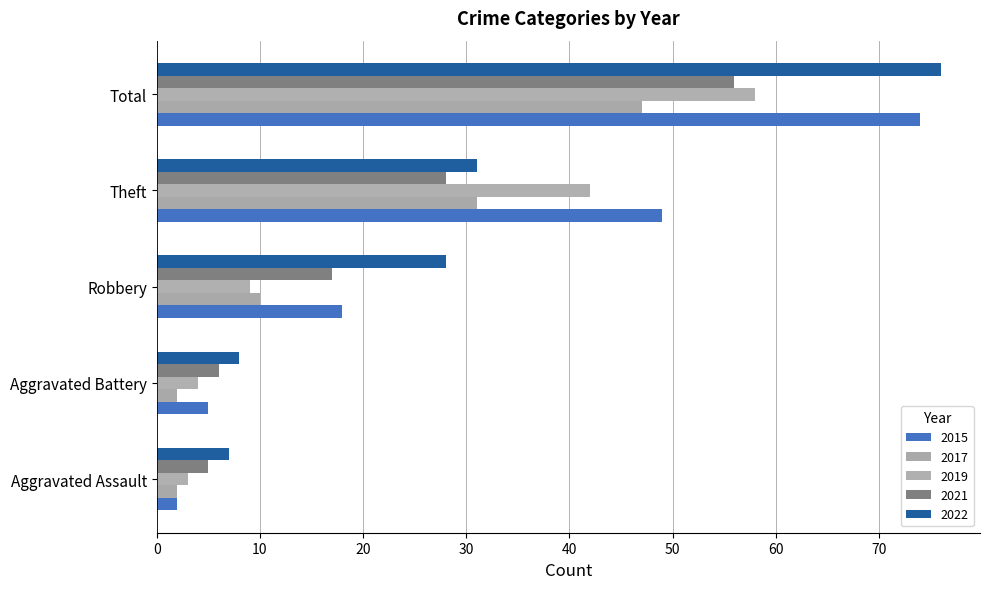

Which series has the widest spread of values?

2015